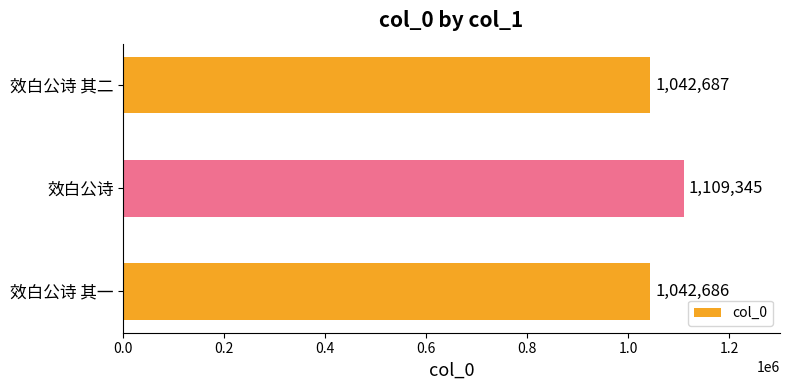

Where is the data nearest to the value 1076015?

效白公诗 其二